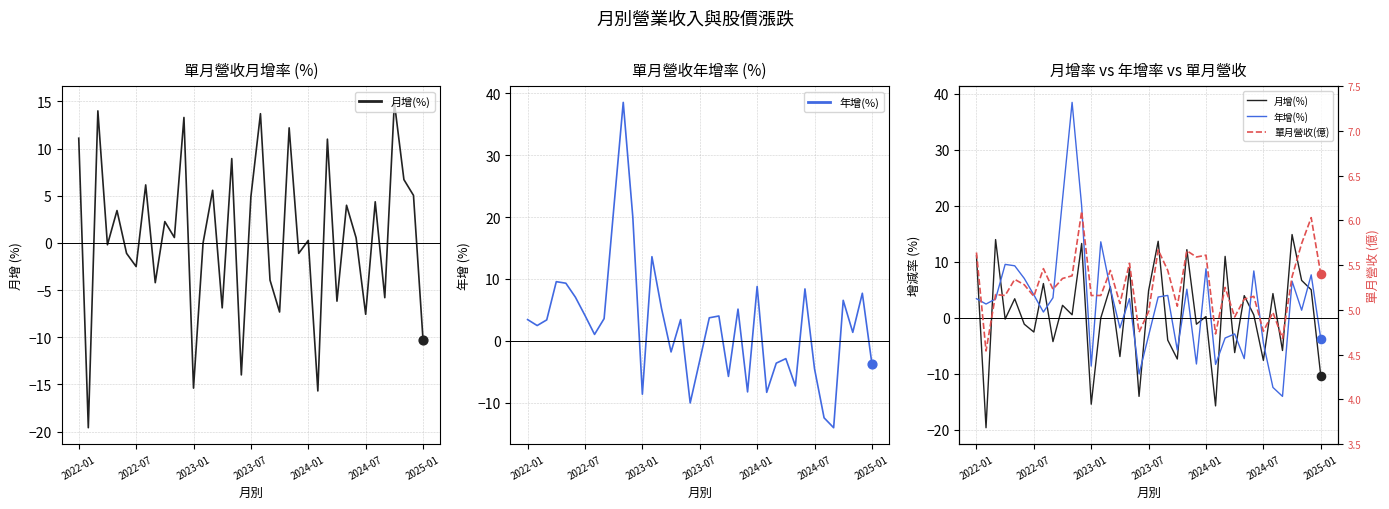

At how many categories does at least one series exceed 3?

37